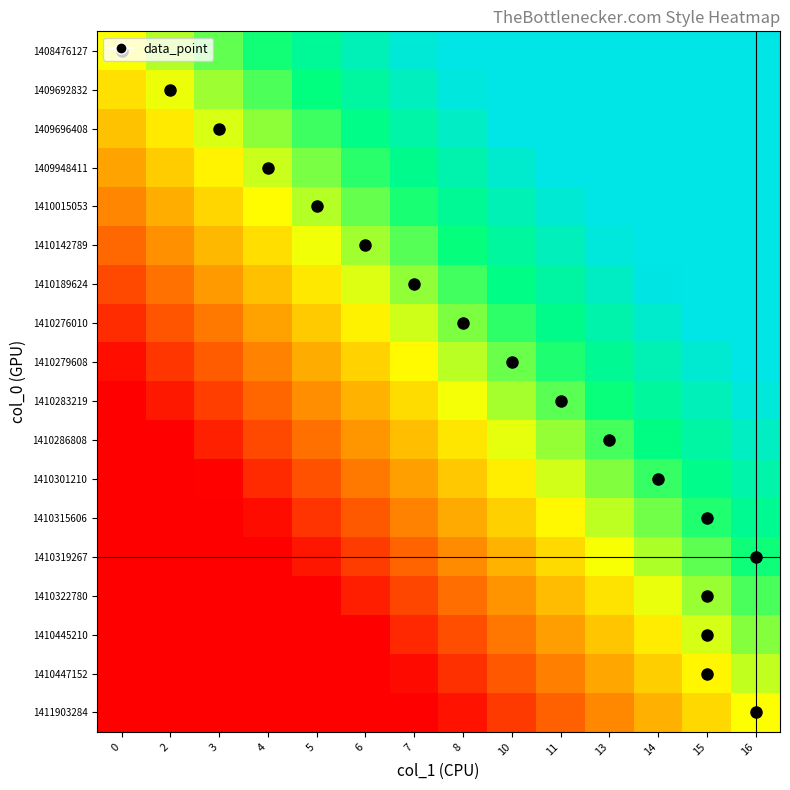

At which category is the sum across all series the highest?

16